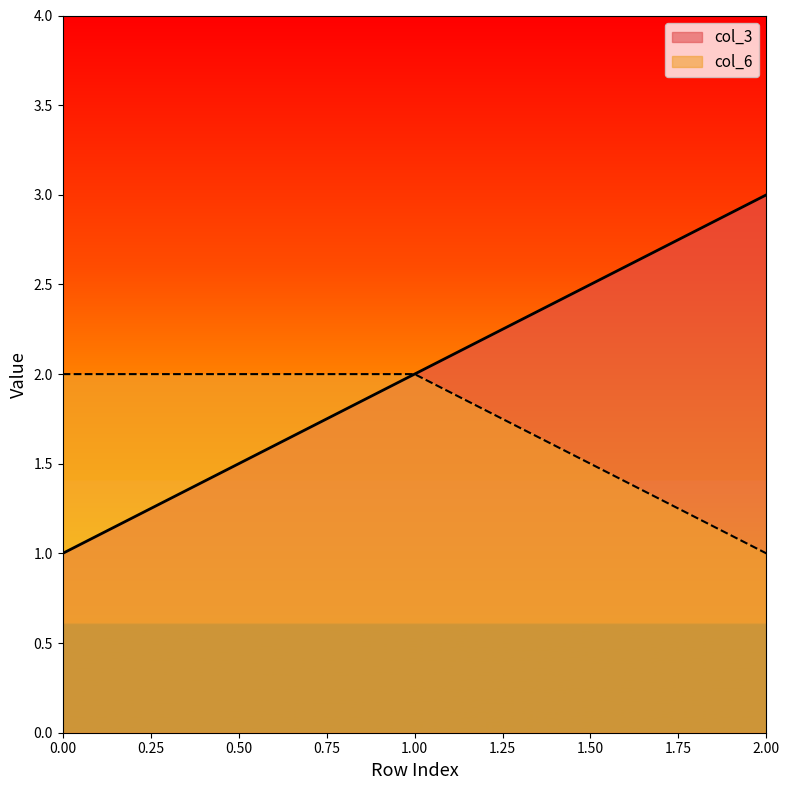

Is it true that col_3 equals 1 at 0.00?

True